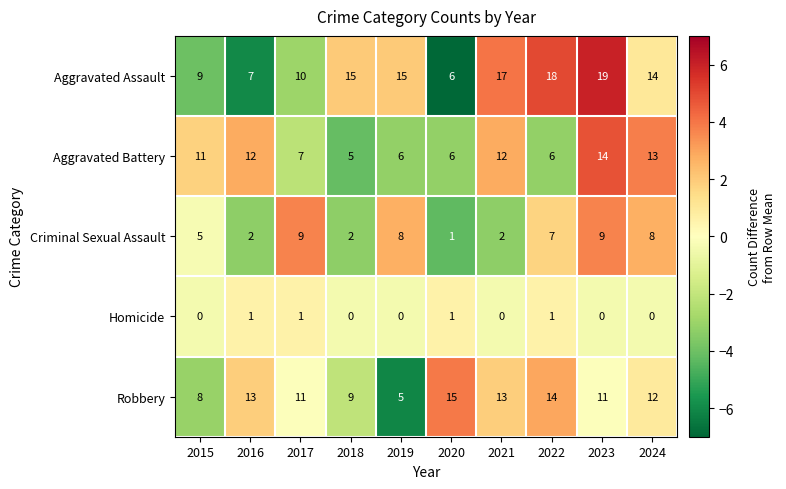

What is the sum of all Robbery values?

111